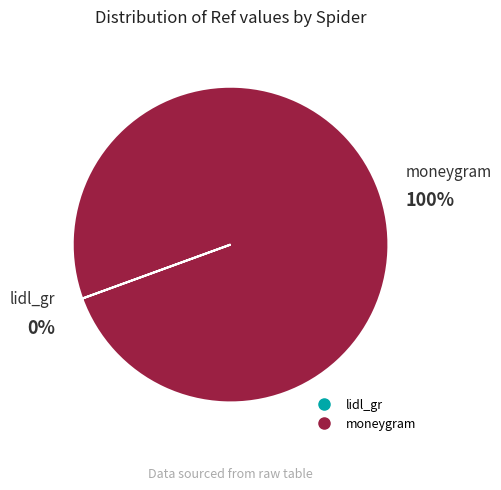

Which category has the smallest portion of the pie?

lidl_gr